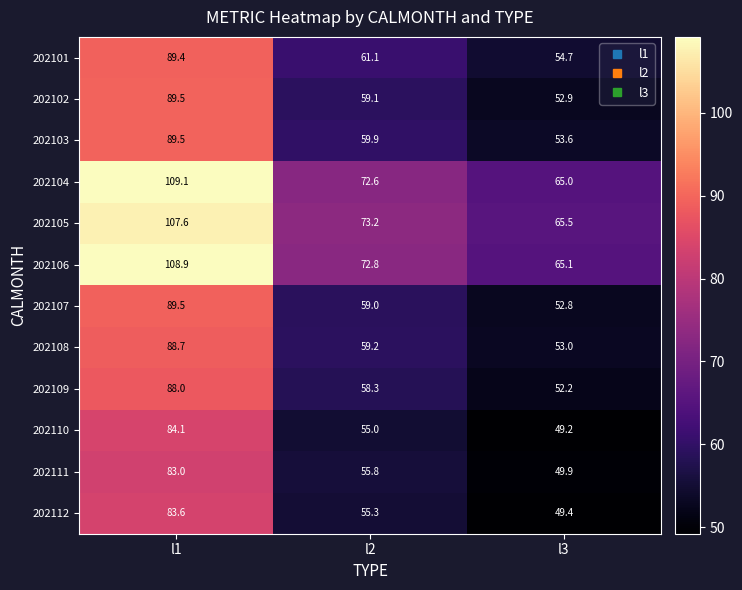

Is it true that 202107 equals 89.5 at l1?

True